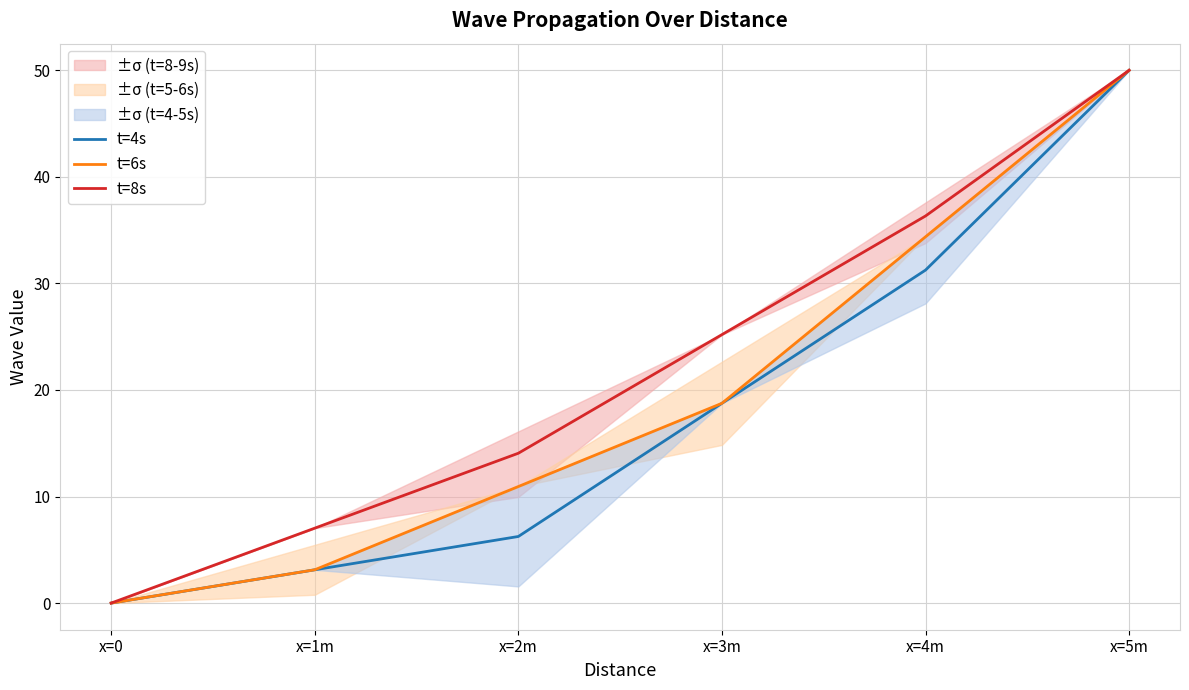

What is the label of the 1st point from the left?

x=0